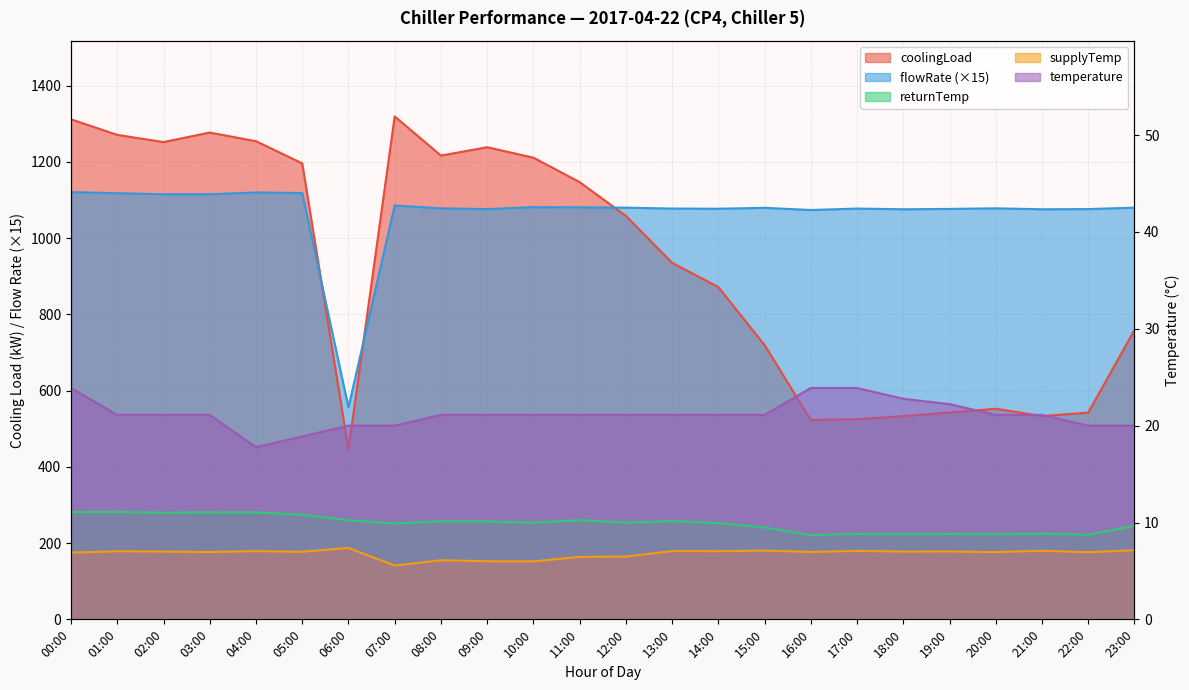

Reading right to left, list all the values displayed in this chart.

coolingLoad: 23:00=759.0	22:00=542.4	21:00=533.2	20:00=552.5	19:00=542.7	18:00=533.2	17:00=525.0	16:00=523.2	15:00=719.4	14:00=871.6	13:00=935.4	12:00=1058.4	11:00=1147.1	10:00=1211.1	09:00=1238.5	08:00=1216.6	07:00=1319.3	06:00=445.3	05:00=1196.2	04:00=1254.3	03:00=1277.0	02:00=1252.0	01:00=1270.9	00:00=1311.8
flowRate: 23:00=1080.0	22:00=1076.2	21:00=1075.8	20:00=1078.2	19:00=1076.7	18:00=1075.8	17:00=1077.6	16:00=1073.9	15:00=1079.5	14:00=1077.2	13:00=1077.6	12:00=1080.0	11:00=1080.9	10:00=1081.4	09:00=1076.2	08:00=1078.2	07:00=1085.7	06:00=556.0	05:00=1118.4	04:00=1119.9	03:00=1115.1	02:00=1115.1	01:00=1118.0	00:00=1120.8
returnTemp: 23:00=9.7	22:00=8.7	21:00=8.8	20:00=8.8	19:00=8.8	18:00=8.8	17:00=8.8	16:00=8.7	15:00=9.5	14:00=9.9	13:00=10.2	12:00=10.0	11:00=10.2	10:00=10.0	09:00=10.1	08:00=10.1	07:00=9.9	06:00=10.2	05:00=10.8	04:00=11.0	03:00=11.1	02:00=11.0	01:00=11.1	00:00=11.1
supplyTemp: 23:00=7.1	22:00=6.9	21:00=7.1	20:00=7.0	19:00=7.0	18:00=7.0	17:00=7.1	16:00=7.0	15:00=7.1	14:00=7.0	13:00=7.0	12:00=6.5	11:00=6.5	10:00=6.0	09:00=6.0	08:00=6.1	07:00=5.6	06:00=7.4	05:00=7.0	04:00=7.0	03:00=7.0	02:00=7.0	01:00=7.0	00:00=6.9
temperature: 23:00=20.0	22:00=20.0	21:00=21.1	20:00=21.1	19:00=22.2	18:00=22.8	17:00=23.9	16:00=23.9	15:00=21.1	14:00=21.1	13:00=21.1	12:00=21.1	11:00=21.1	10:00=21.1	09:00=21.1	08:00=21.1	07:00=20.0	06:00=20.0	05:00=18.9	04:00=17.8	03:00=21.1	02:00=21.1	01:00=21.1	00:00=23.9